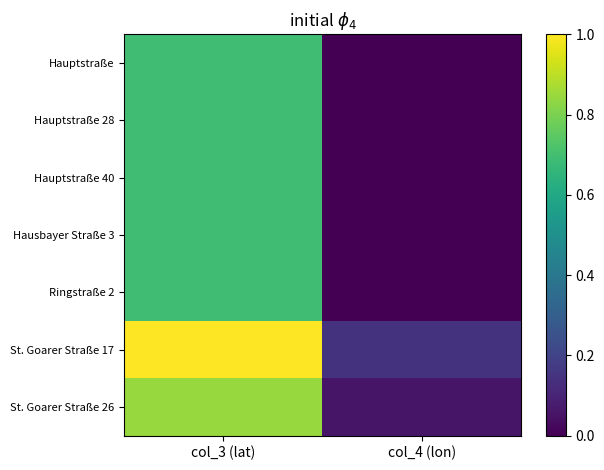

Between col_3 (lat) and col_4 (lon), which is larger?

col_3 (lat)